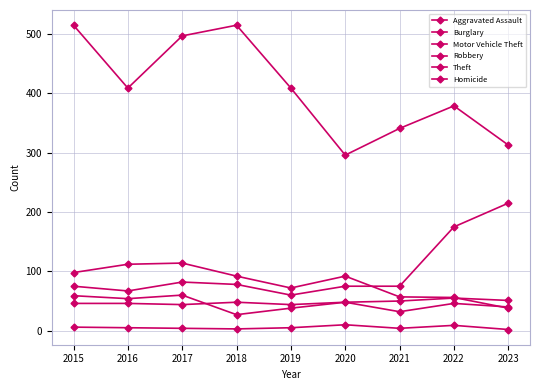

Which has a higher value, 2022 or 2015?

2022